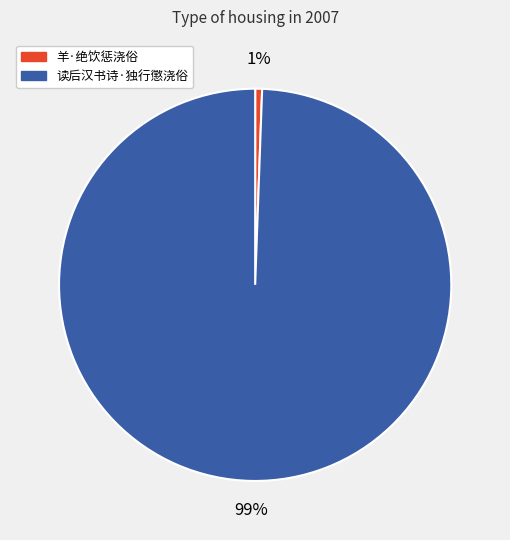

Which has a higher value, 读后汉书诗·独行懲浇俗 or 羊·绝饮惩浇俗?

读后汉书诗·独行懲浇俗